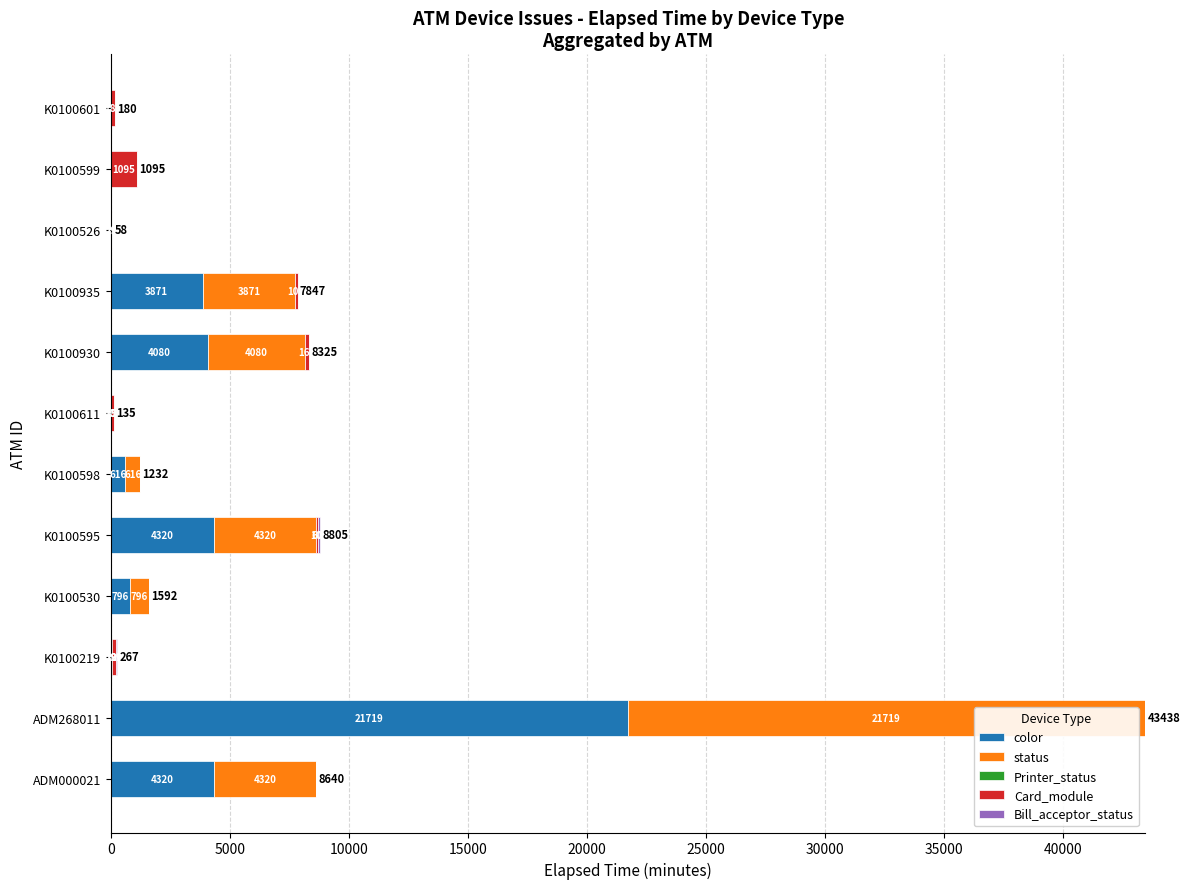

What is the highest value of the color series?

21719